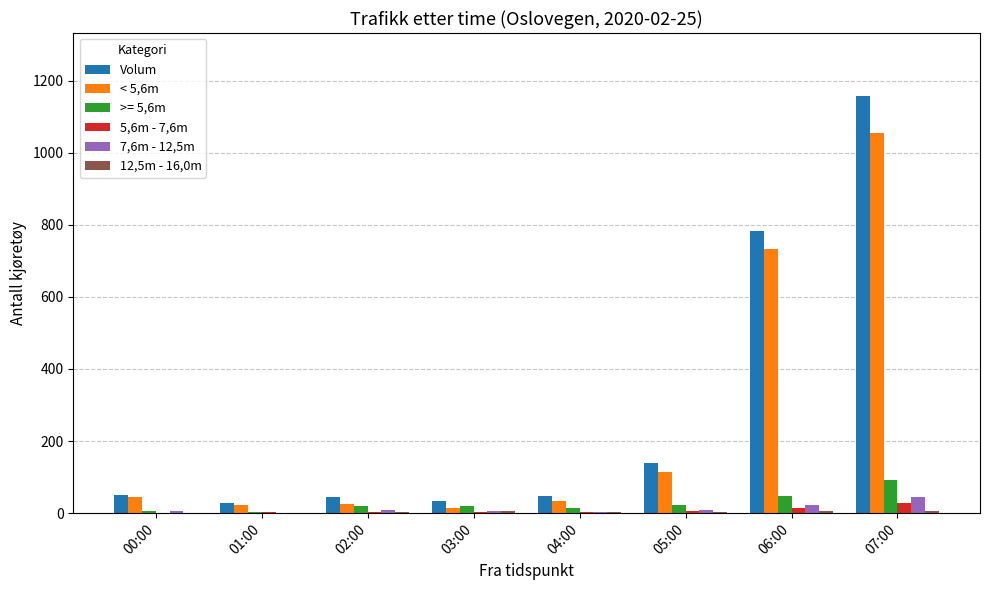

The 7,6m - 12,5m series shows 9 at 02:00. True or false?

True